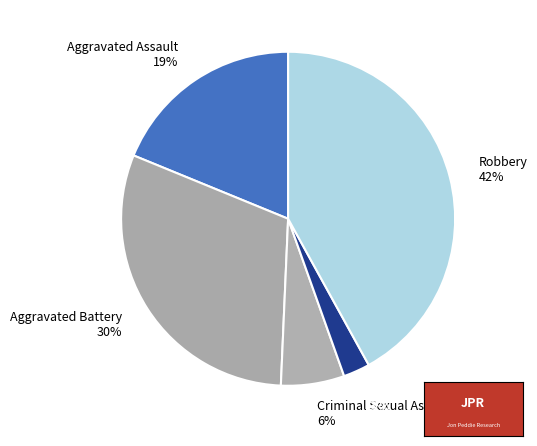

To the nearest percent, what percentage of the pie is Homicide?

3%